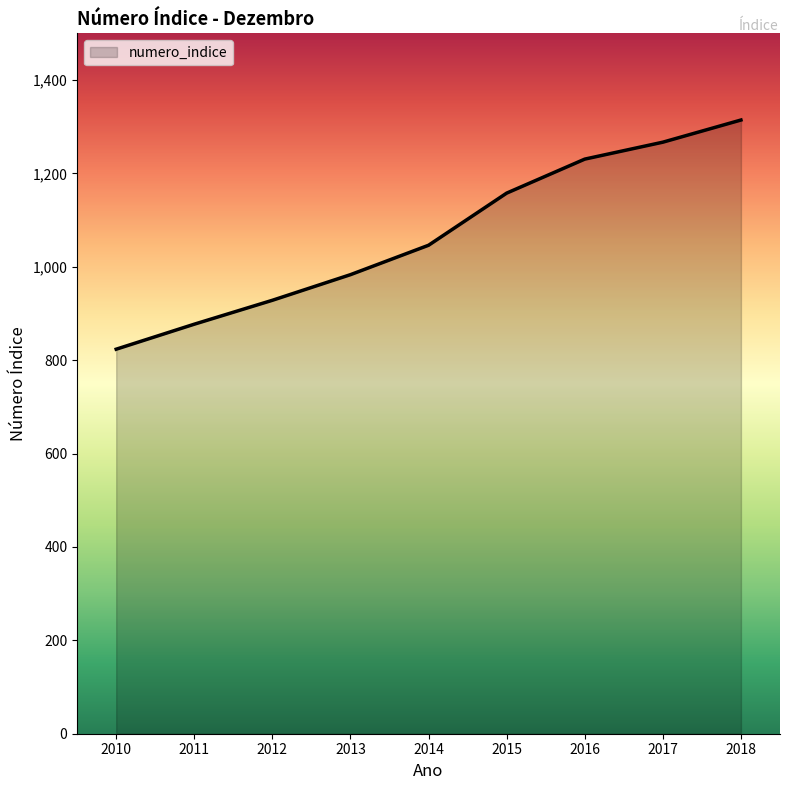

Is it true that the value at 2016 is 1230.8?

True